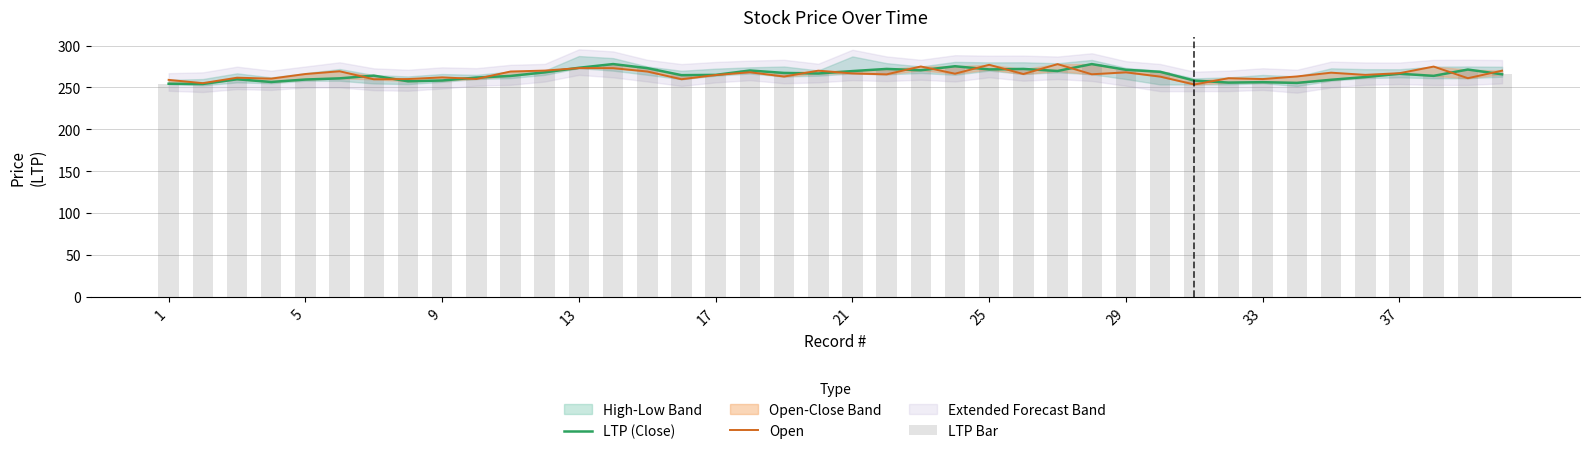

What is the spread (max minus min) of values at 25?

4.4